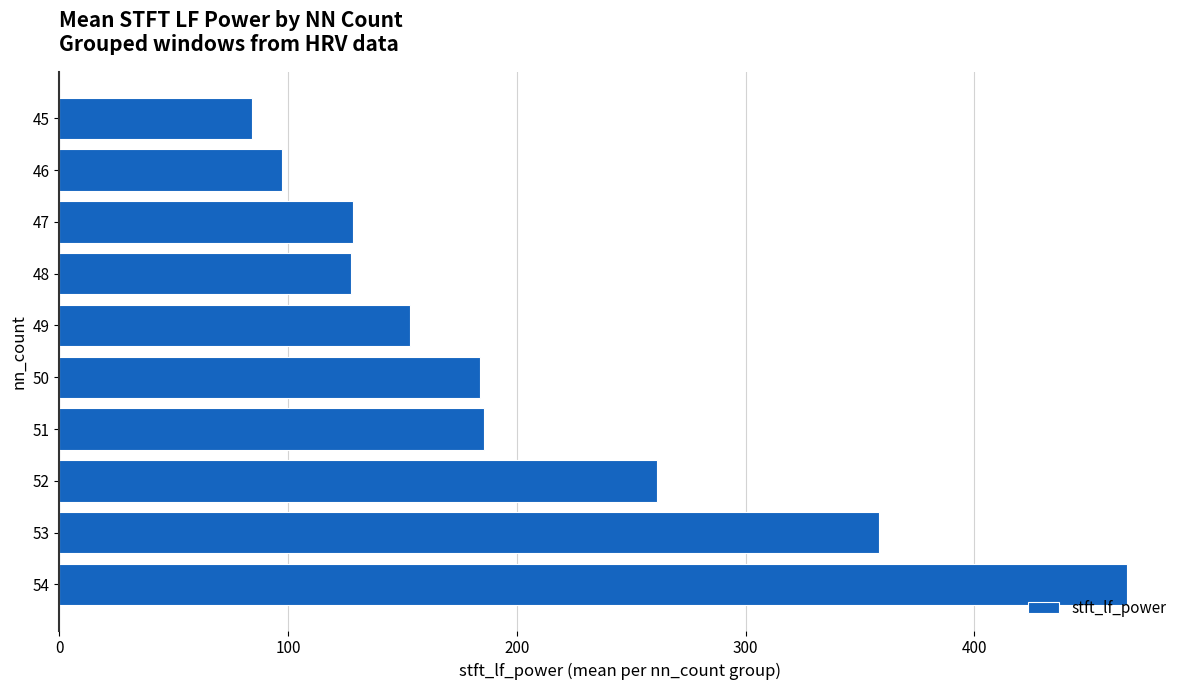

Between 54 and 51, which is larger?

54